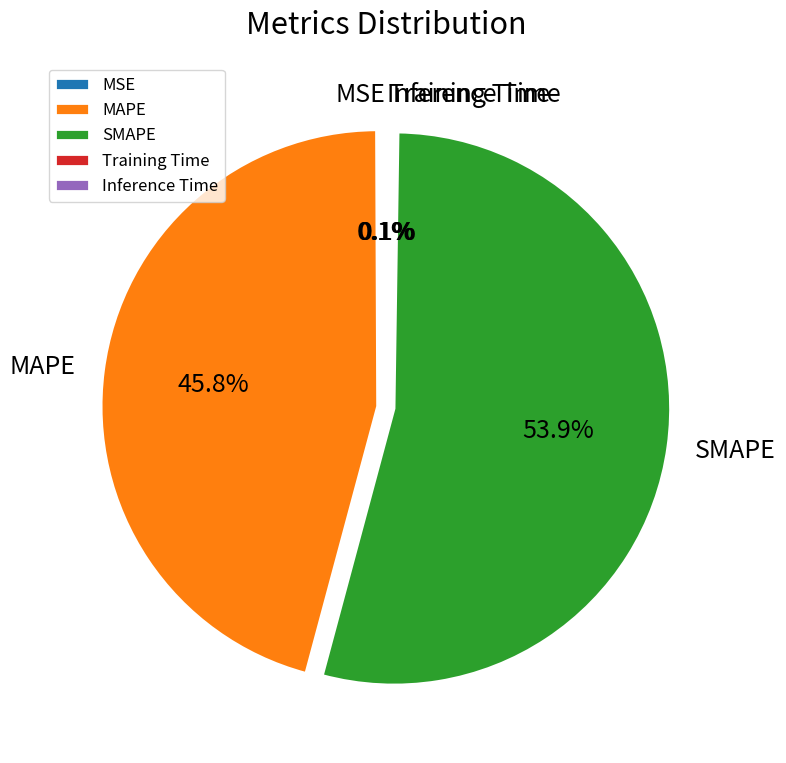

Which category has the biggest portion of the pie?

SMAPE